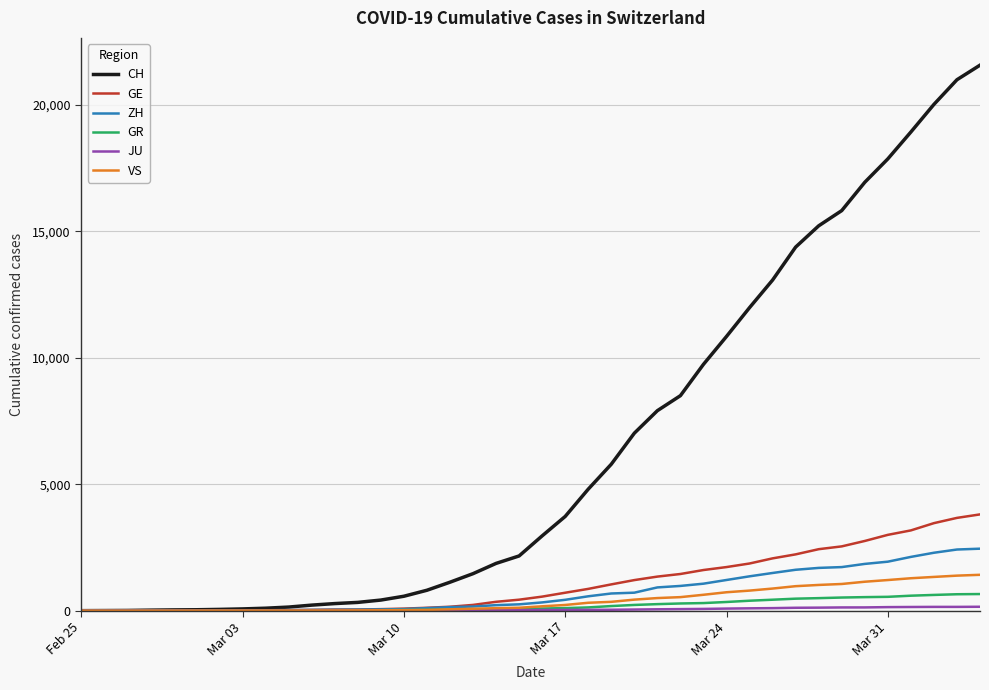

How many series are shown in this chart?

6